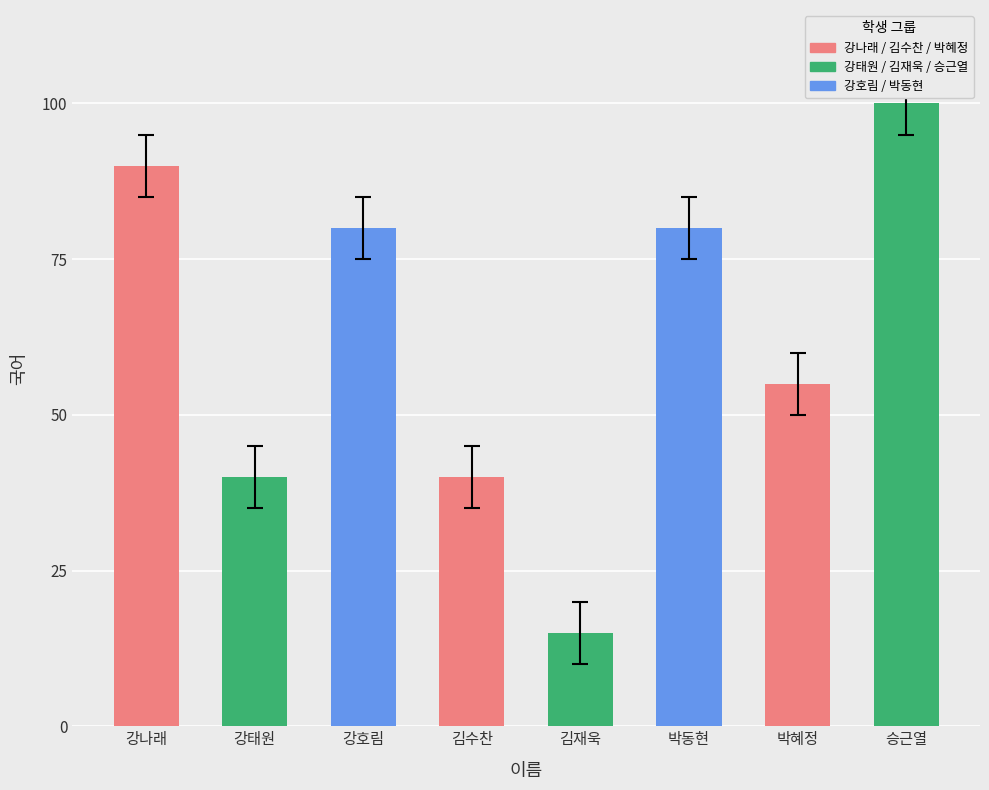

What is the maximum value shown in the chart?

100